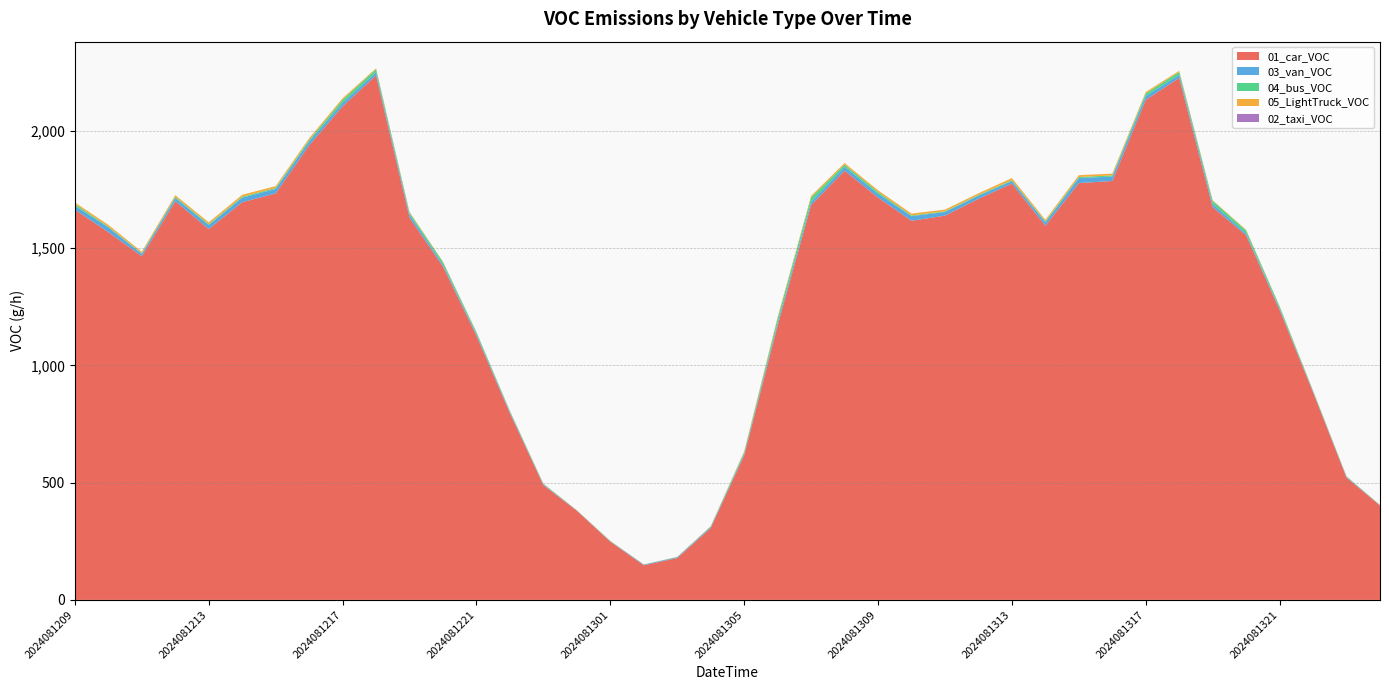

Reading right to left, list all the values displayed in this chart.

01_car_VOC: 402.2	521.2	884.9	1236.4	1554.8	1675.0	2225.9	2132.3	1786.3	1777.4	1595.6	1775.2	1710.2	1638.6	1616.6	1715.7	1830.3	1683.8	1170.3	616.0	306.3	178.5	147.7	247.9	380.2	489.3	795.6	1126.2	1421.5	1629.8	2237.0	2104.7	1938.3	1733.4	1695.9	1581.3	1700.3	1465.6	1568.1	1663.9
03_van_VOC: 1.2	3.3	3.1	6.4	7.9	13.6	13.3	16.2	18.6	21.9	14.5	11.0	13.1	15.5	19.8	16.2	16.7	13.3	12.6	7.4	5.0	3.6	2.9	2.1	1.2	3.6	5.2	8.1	7.9	13.3	13.1	15.2	16.7	19.1	19.5	16.9	13.8	10.2	20.5	16.7
04_bus_VOC: 0.8	1.7	3.7	8.7	12.7	12.9	12.2	11.0	5.4	3.7	3.7	3.5	3.1	2.9	2.9	7.3	8.9	18.9	17.4	6.0	1.5	0.6	0.2	0.8	0.4	2.1	3.9	6.8	10.8	8.1	13.3	12.4	6.6	4.1	3.7	3.7	4.4	2.5	2.7	7.1
05_LightTruck_VOC: 0.8	1.0	1.2	1.7	2.6	3.0	4.8	6.2	7.5	8.0	7.0	9.0	7.2	7.2	8.0	7.3	6.9	6.8	6.5	4.4	1.6	0.9	0.4	1.0	0.5	0.9	1.2	1.4	2.1	3.3	3.7	6.7	6.9	7.8	8.4	8.0	7.5	6.2	7.8	7.1
02_taxi_VOC: 0.0	0.0	0.0	0.0	0.0	0.0	0.0	0.0	0.1	0.1	0.1	0.1	0.1	0.1	0.1	0.1	0.1	0.0	0.0	0.0	0.0	0.0	0.0	0.0	0.0	0.0	0.0	0.0	0.0	0.0	0.0	0.1	0.1	0.1	0.1	0.1	0.1	0.1	0.1	0.1